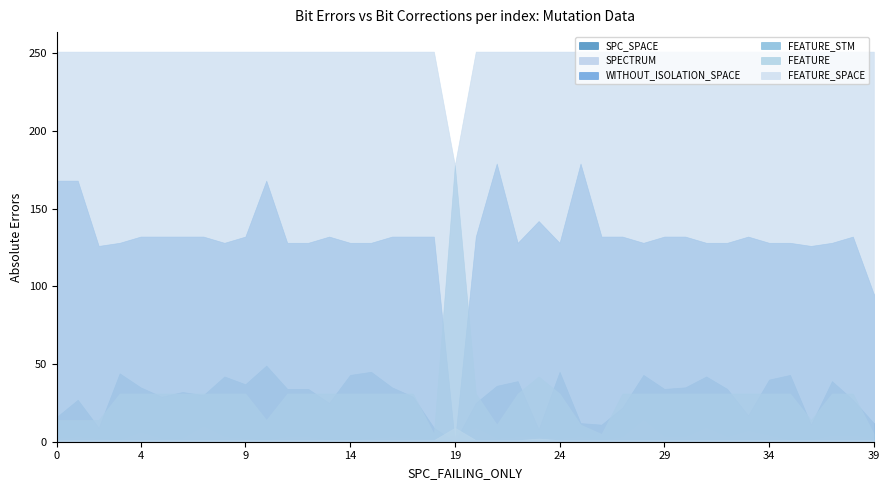

What are all the series names shown in the legend?

SPC_SPACE, SPECTRUM, WITHOUT_ISOLATION_SPACE, FEATURE_STM, FEATURE, FEATURE_SPACE